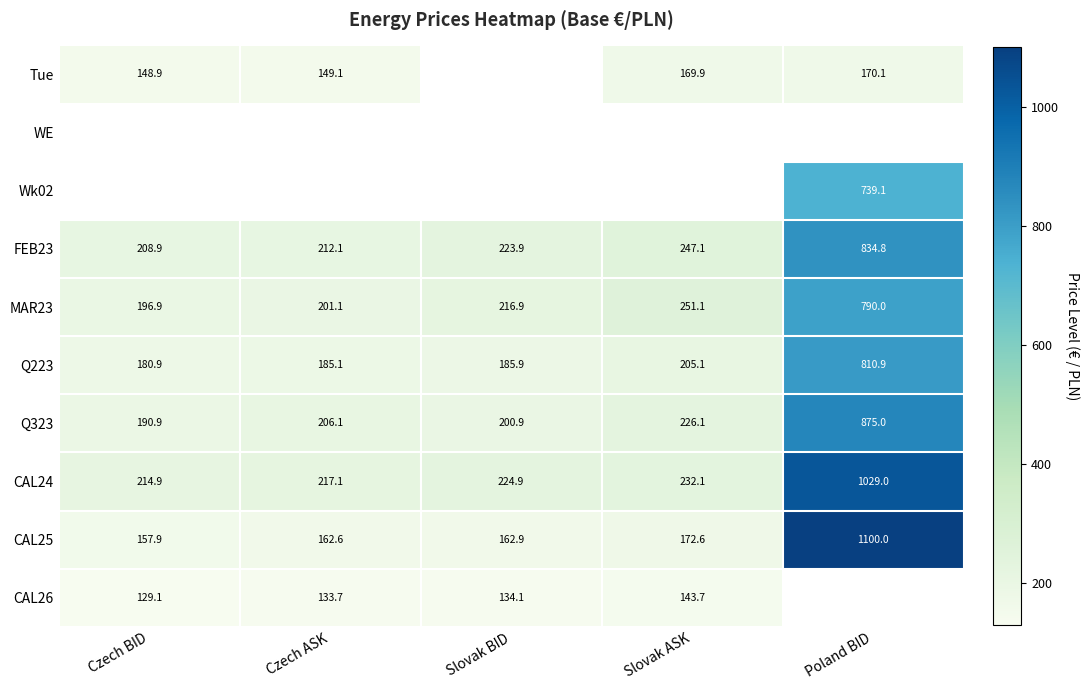

Is it true that CAL26 equals 211.6 at Slovak BID?

False